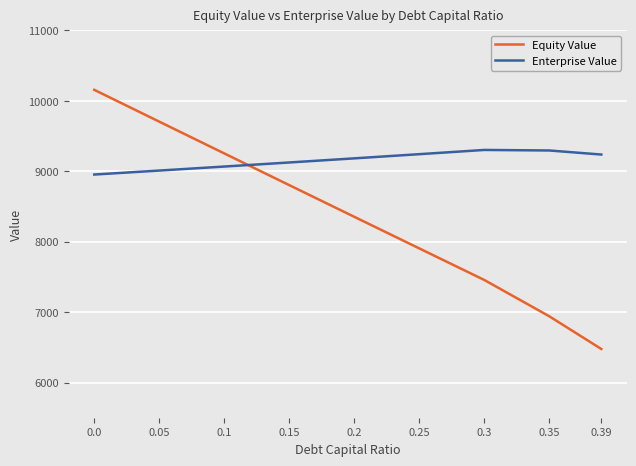

Does the chart have visible grid lines?

Yes